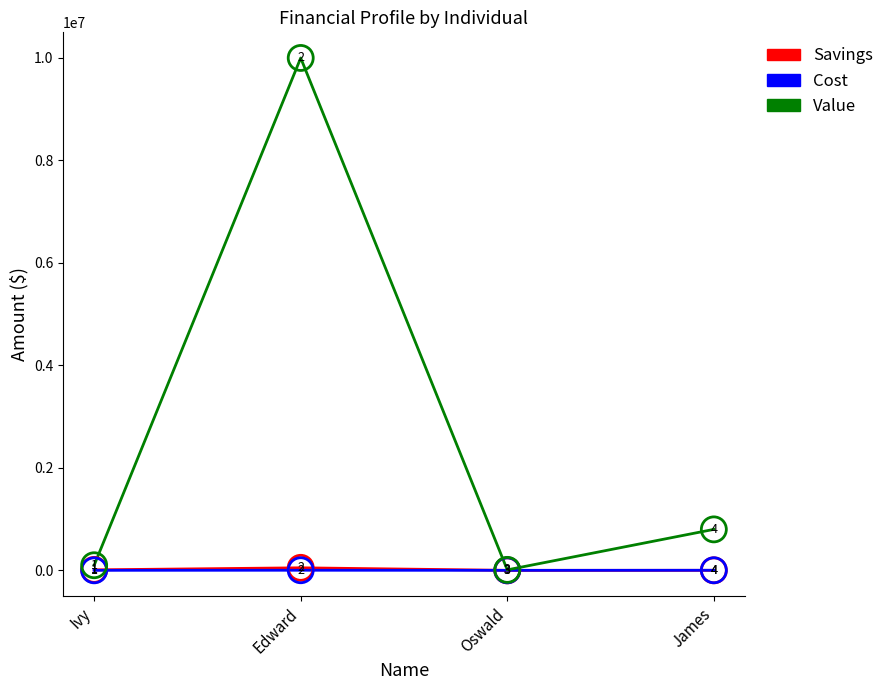

Which series has the largest total across all categories?

Value